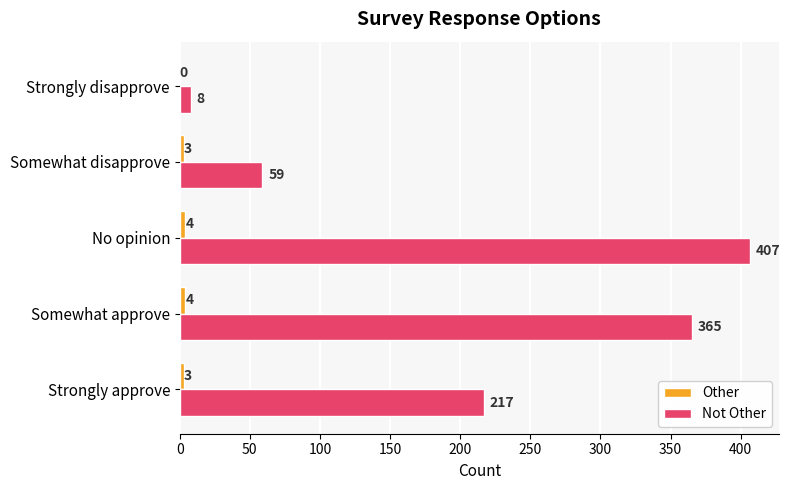

What is the total value across all series at Somewhat approve?

369